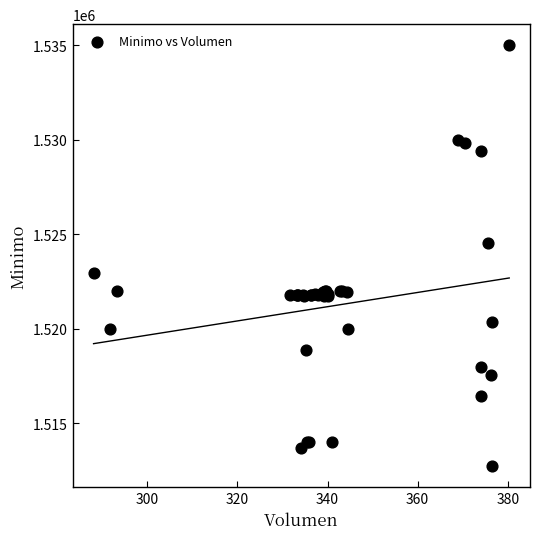

What Y value in the scatter plot is closest to 1523862?

1524513